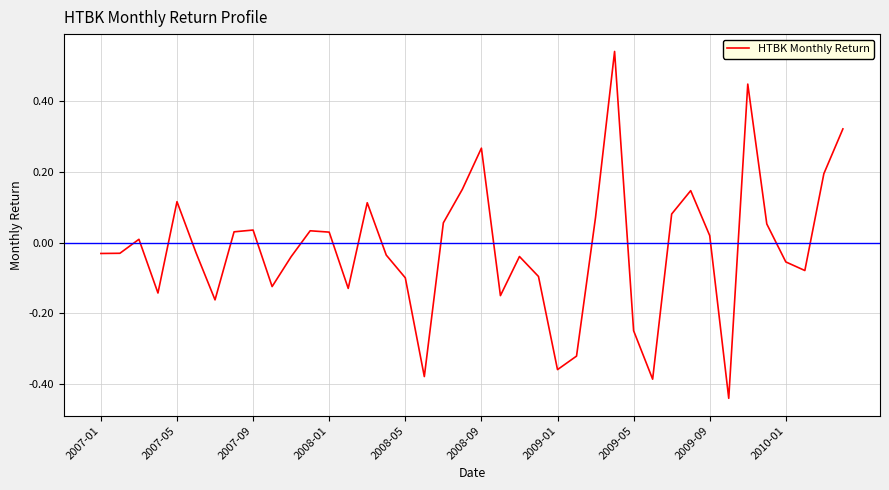

What is the difference between the maximum and minimum values?

1.0